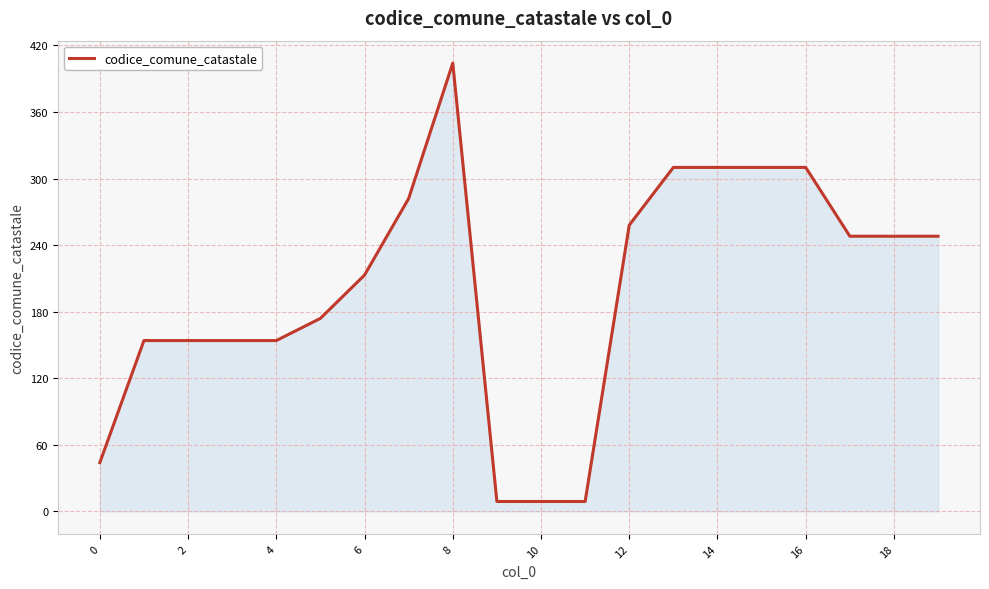

What is the smallest value displayed?

9